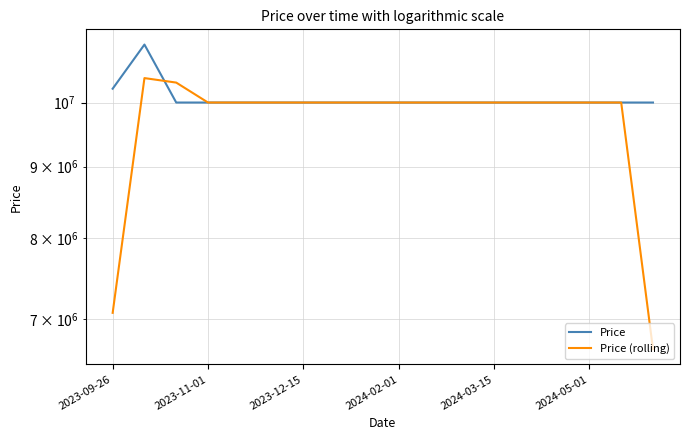

Is the value of Price at 16 greater than the value of Price (rolling) at 2023-09-26?

Yes